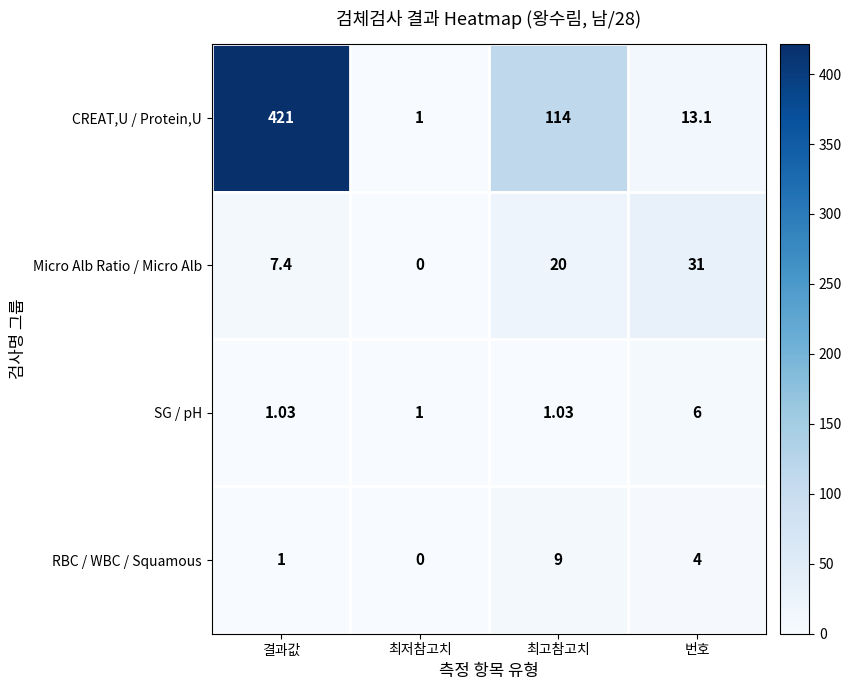

Which series has the largest total across all categories?

CREAT,U / Protein,U